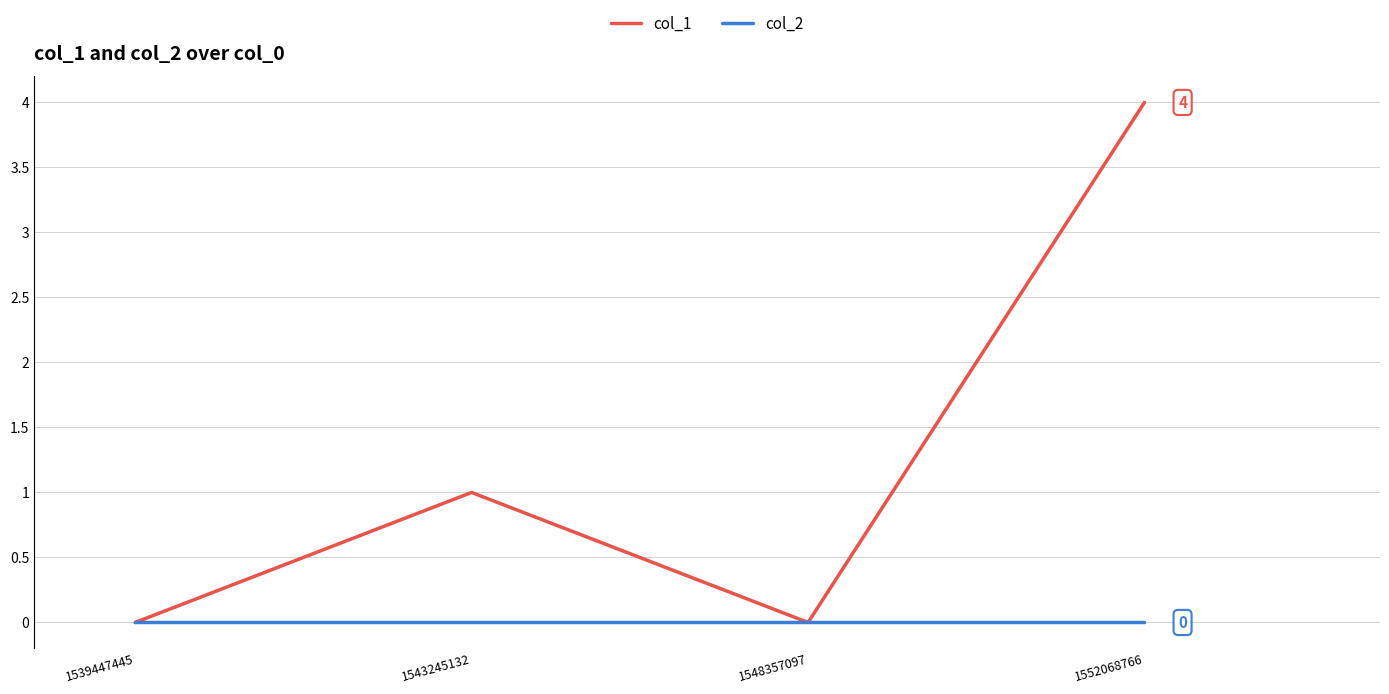

What is the maximum value shown in the chart?

4